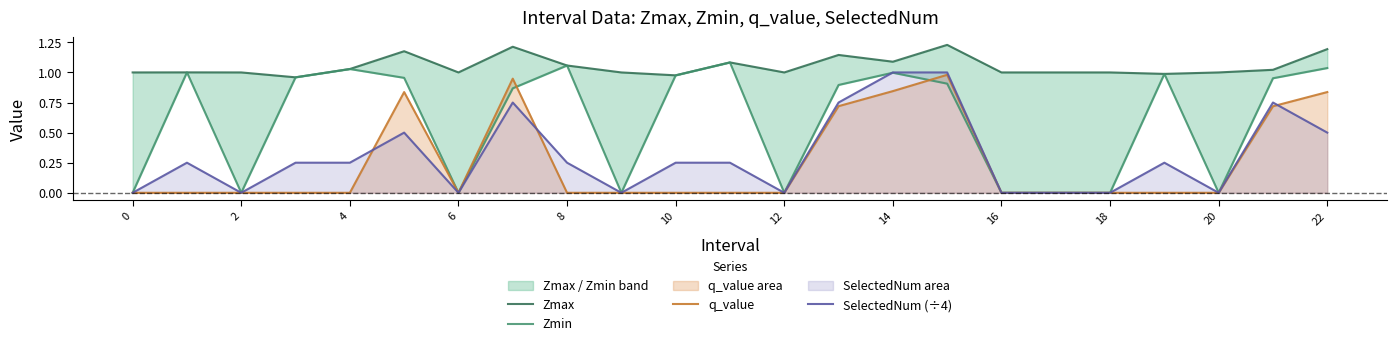

What is the approximate value of Zmin at 21?

1.0